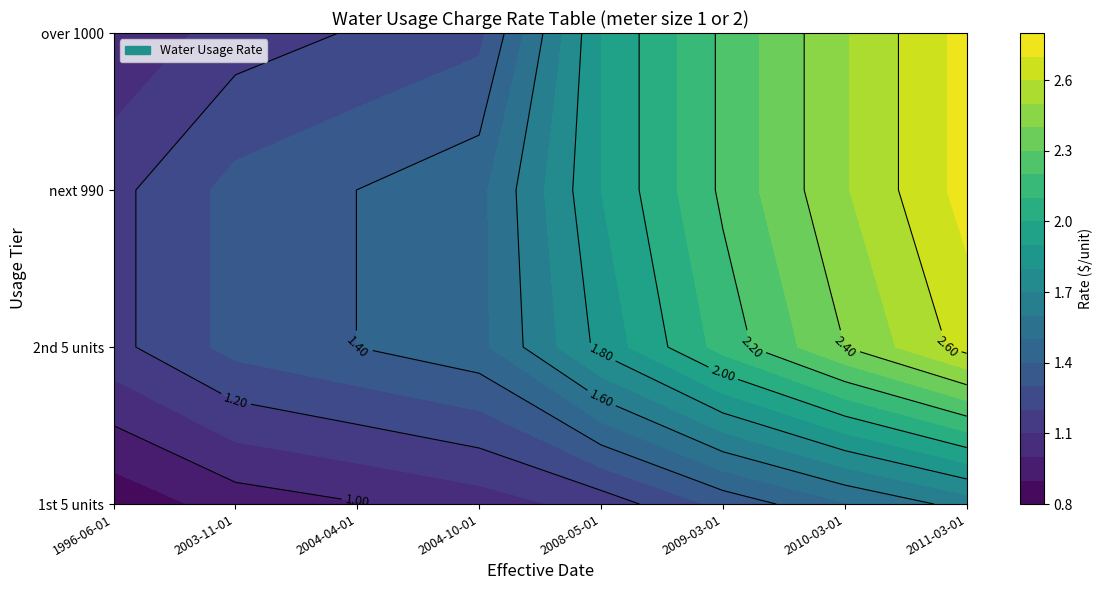

Reading right to left, transcribe all the data shown in this chart.

1st 5 units: 2011-03-01=1.6	2010-03-01=1.5	2009-03-01=1.3	2008-05-01=1.1	2004-10-01=1.1	2004-04-01=1.0	2003-11-01=0.9	1996-06-01=0.8
2nd 5 units: 2011-03-01=2.6	2010-03-01=2.4	2009-03-01=2.1	2008-05-01=1.8	2004-10-01=1.5	2004-04-01=1.4	2003-11-01=1.3	1996-06-01=1.2
next 990: 2011-03-01=2.7	2010-03-01=2.5	2009-03-01=2.2	2008-05-01=1.9	2004-10-01=1.5	2004-04-01=1.4	2003-11-01=1.3	1996-06-01=1.2
over 1000: 2011-03-01=2.7	2010-03-01=2.5	2009-03-01=2.2	2008-05-01=1.9	2004-10-01=1.3	2004-04-01=1.2	2003-11-01=1.2	1996-06-01=1.0